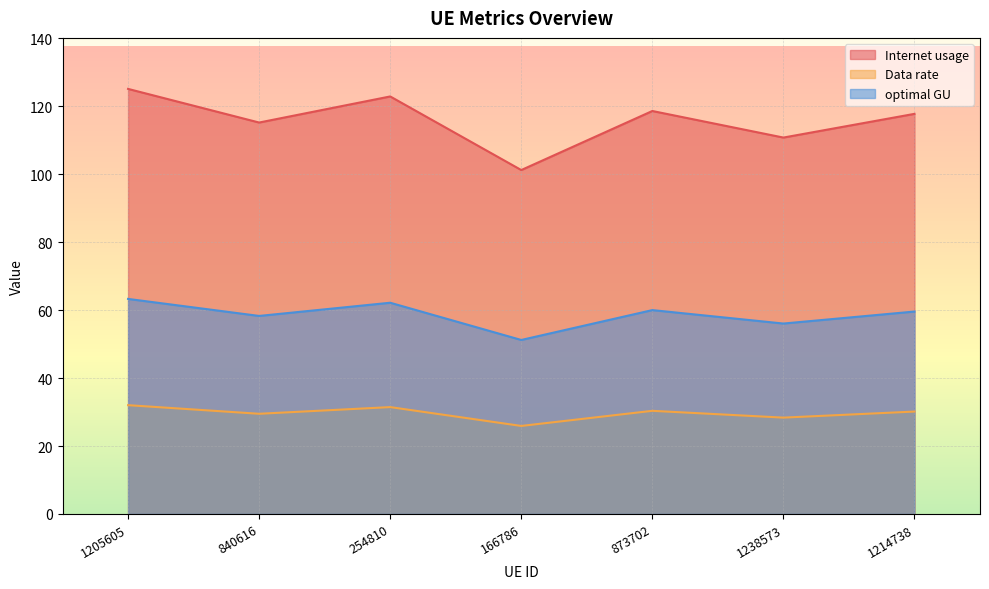

True or false: optimal GU and Internet usage intersect in this chart.

False